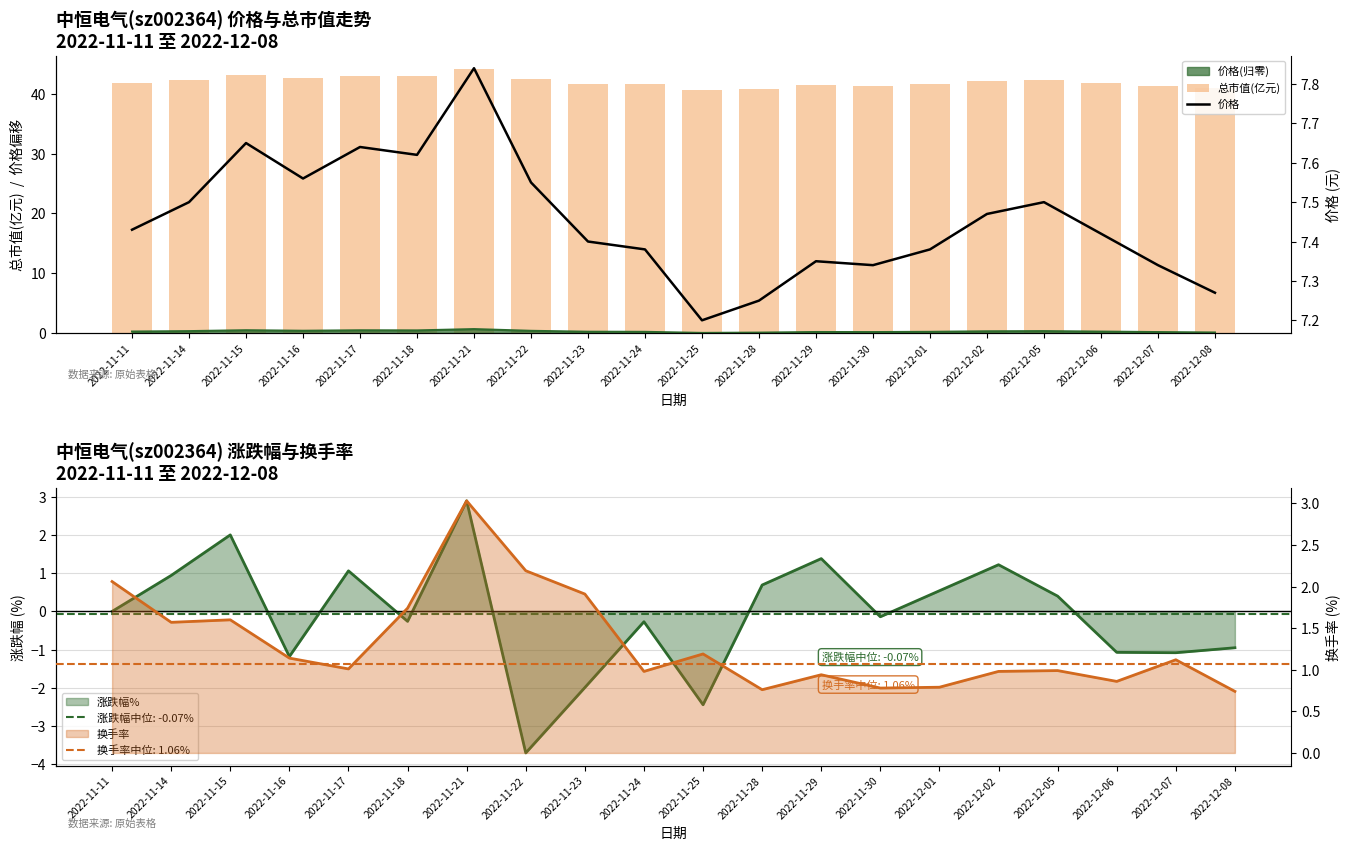

What is the difference between the maximum and second lowest values in the 价格 series?

0.6